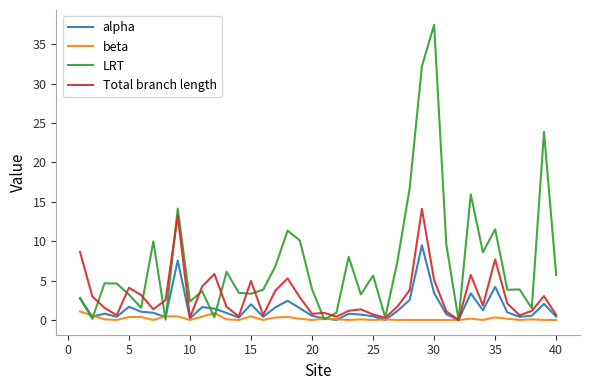

After their last crossing, which series has the higher values: alpha or beta?

alpha